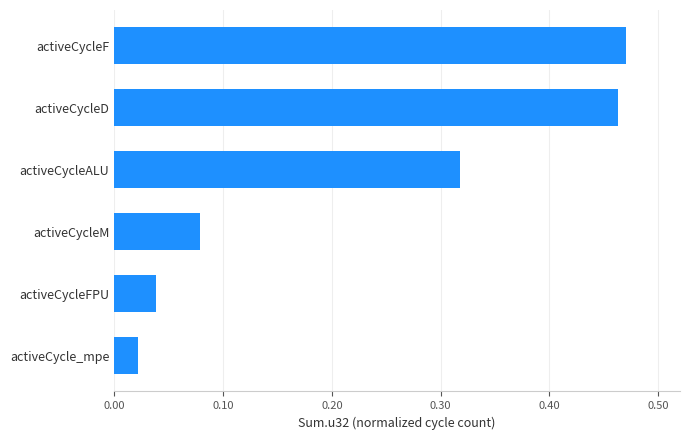

The chart shows a value of 0.1 at activeCycleALU. True or false?

False